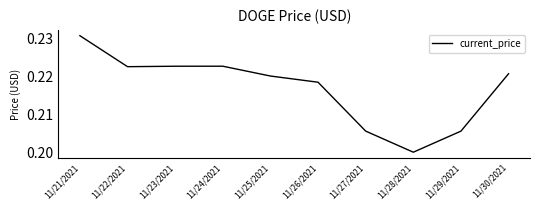

The value at 11/27/2021 is 0.4. True or false?

False